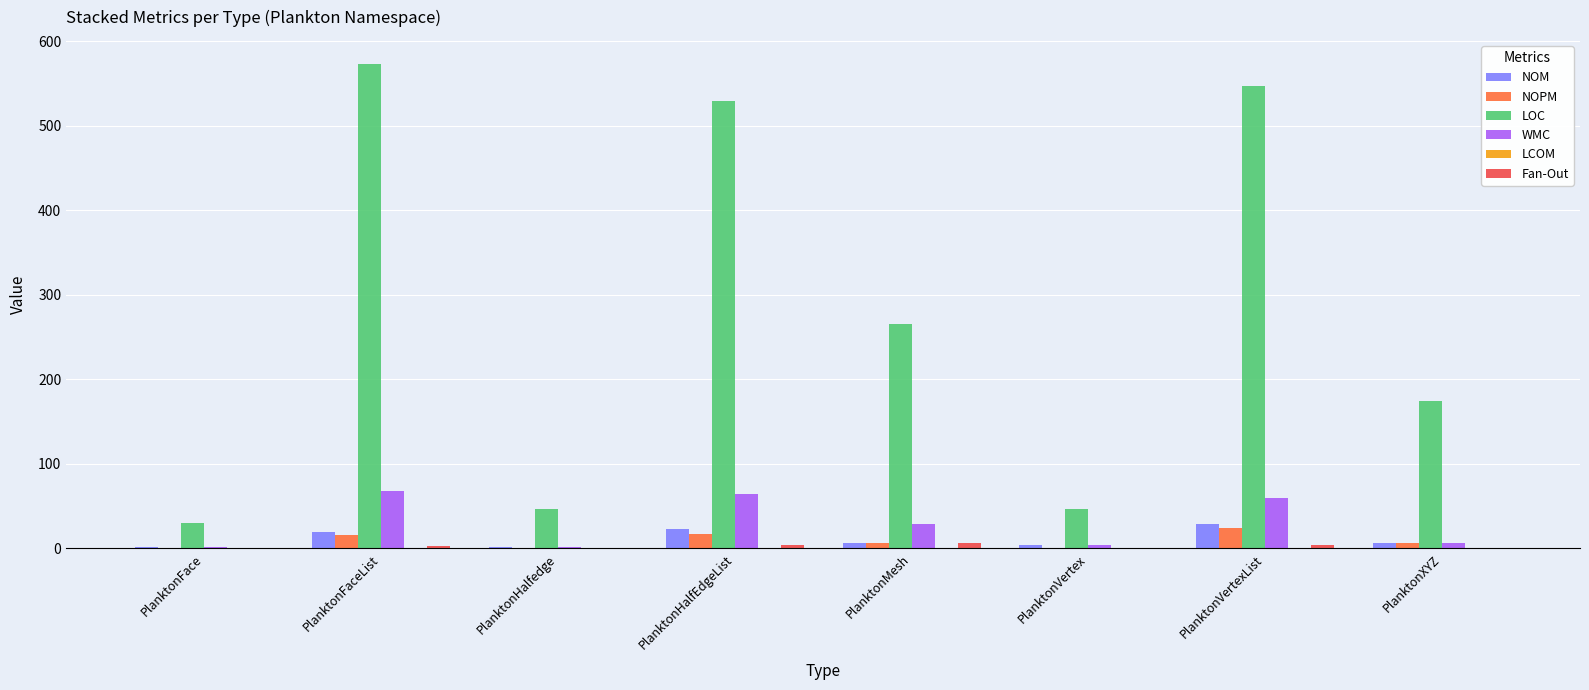

True or false: WMC has a value of 2.0 at PlanktonHalfedge.

True